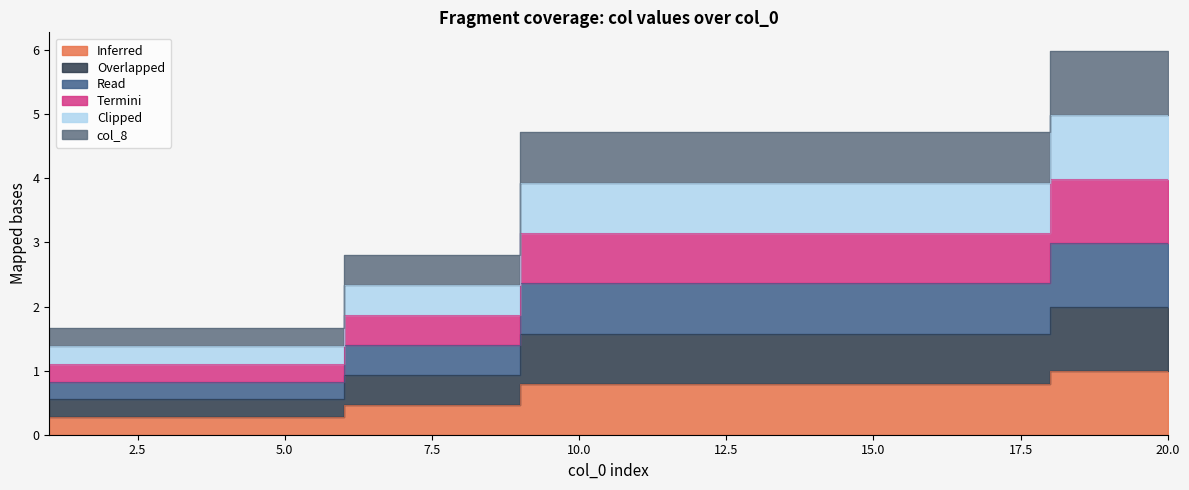

Where does the col_5 series first go above 1?

9